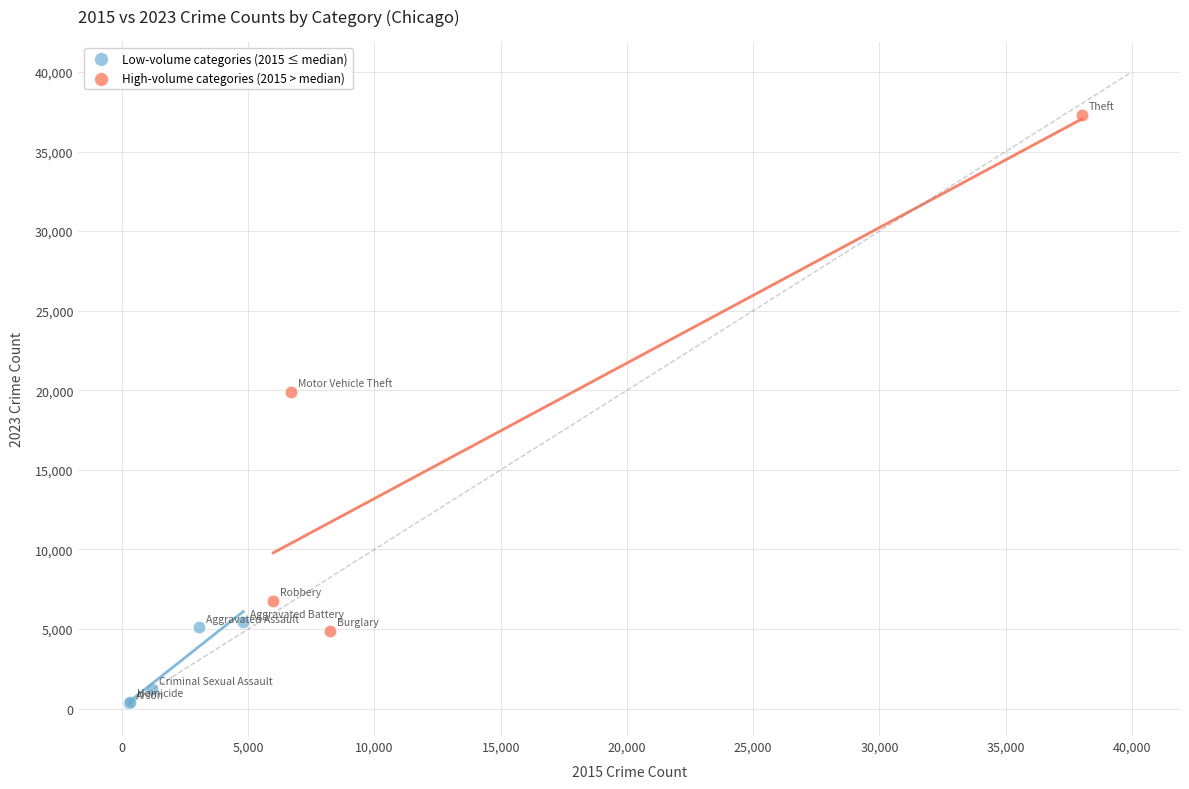

Which series has the largest Y range (max minus min)?

High-volume categories (2015 > median)